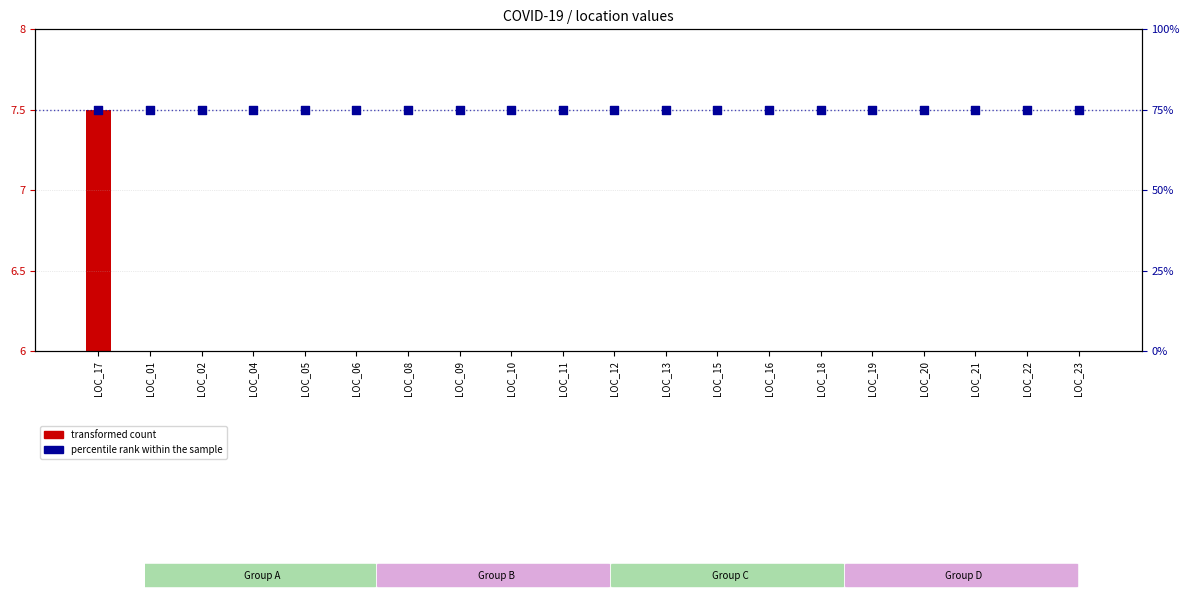

Which series reaches the maximum Y coordinate?

percentile rank within the sample